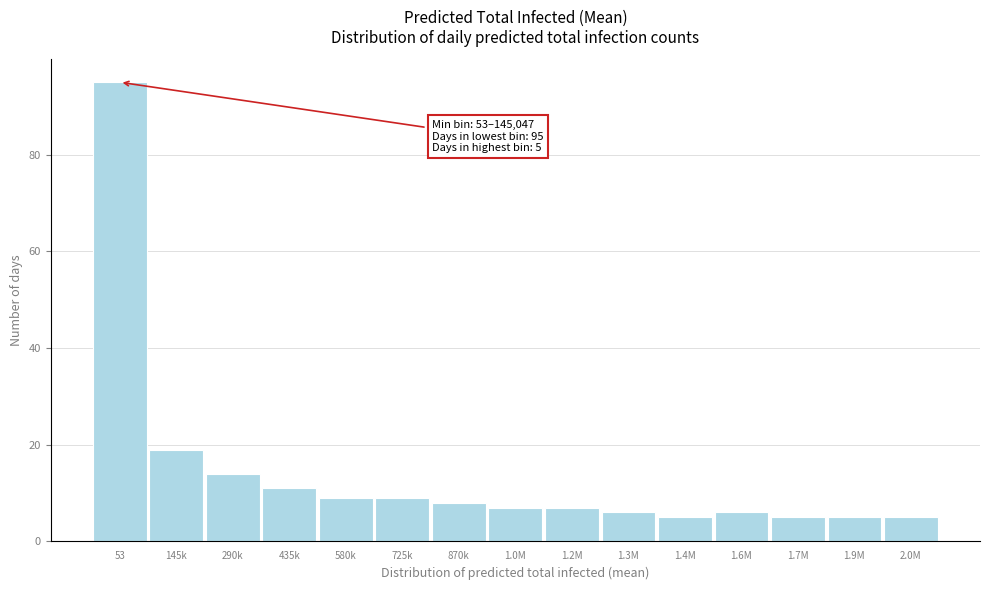

Reading left to right, extract all data points from this chart.

95	19	14	11	9	9	8	7	7	6	5	6	5	5	5